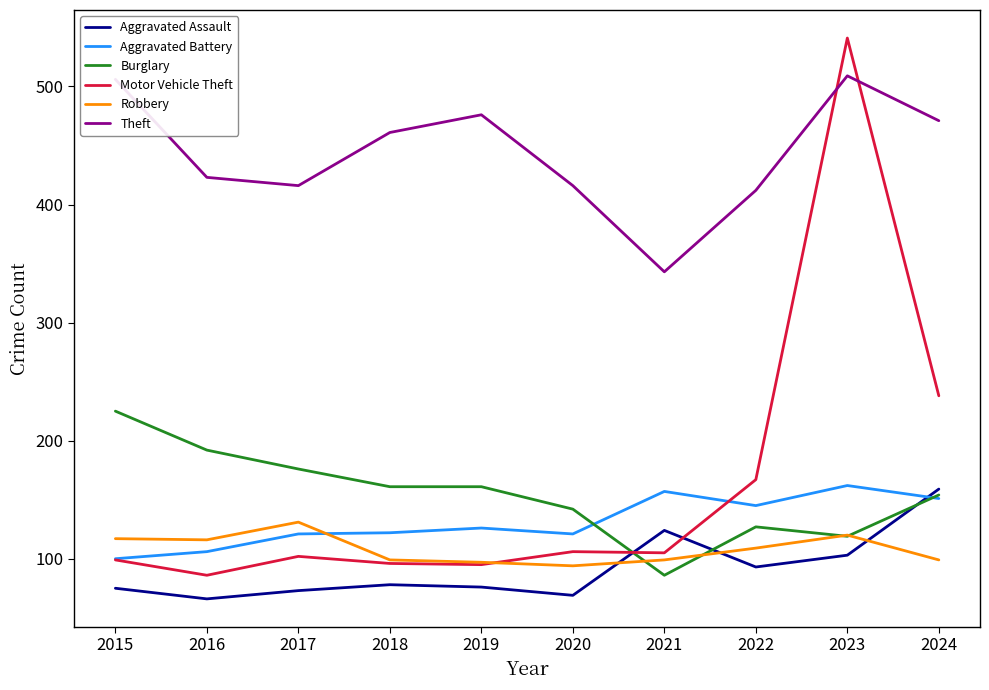

True or false: Aggravated Battery has a value of 33 at 2017.

False